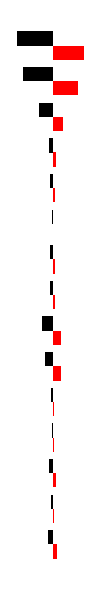

Reading left to right, extract all data points from this chart.

col_1: -0.1	-0.0	-0.1	-0.0	-0.0	-0.2	-0.3	-0.1	-0.1	-0.0	-0.1	-0.1	-0.4	-0.8	-1.0
col_2: 0.1	0.0	0.1	0.0	0.0	0.2	0.2	0.1	0.1	0.0	0.1	0.1	0.3	0.7	0.9